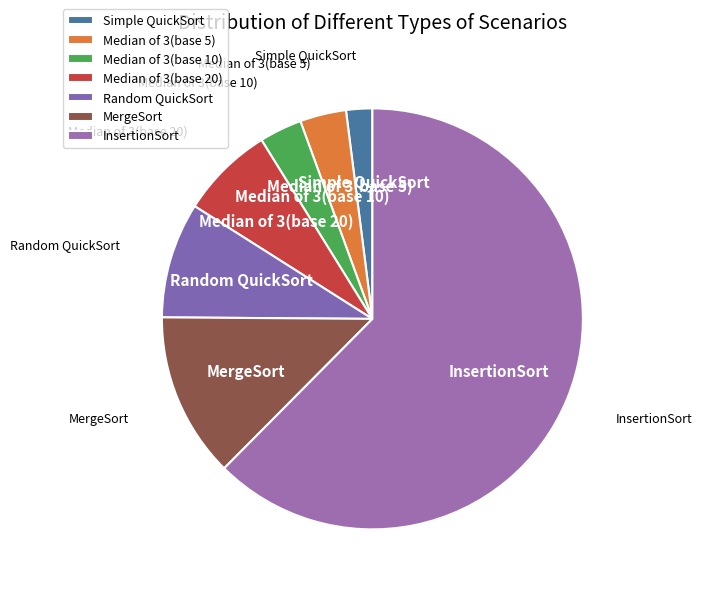

How many segments does this pie chart have?

7